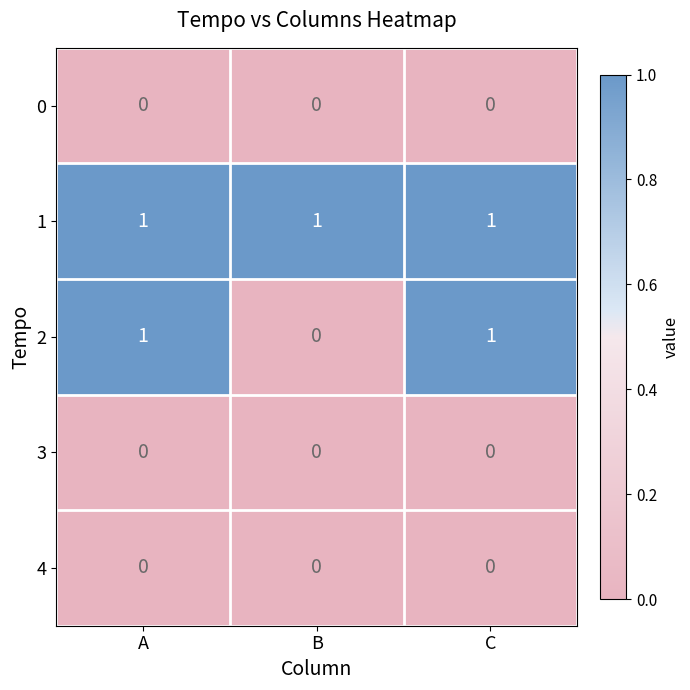

Reading left to right, what are all the values shown in this chart?

0: A=0	B=0	C=0
1: A=1	B=1	C=1
2: A=1	B=0	C=1
3: A=0	B=0	C=0
4: A=0	B=0	C=0